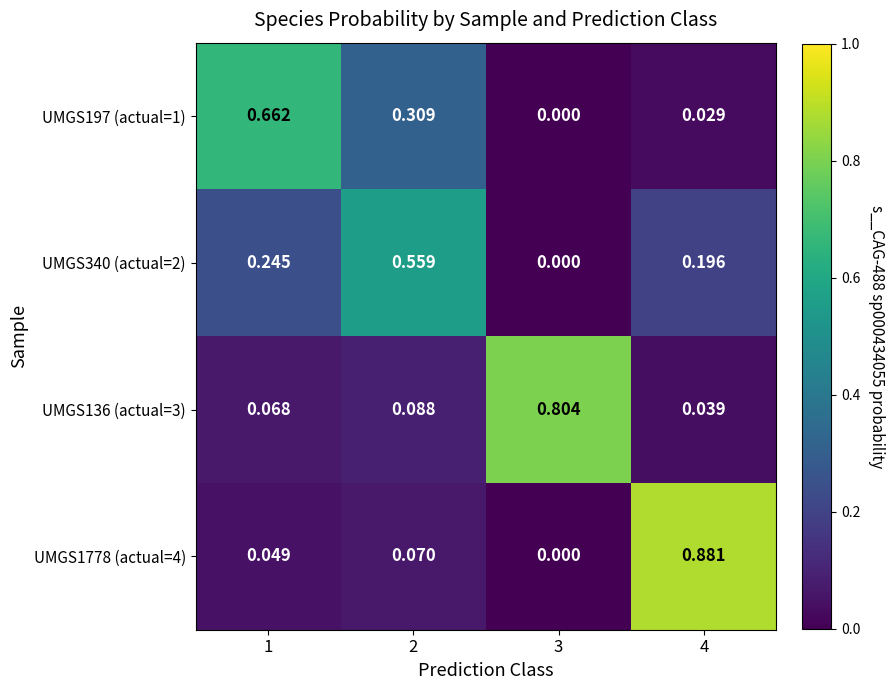

Is the value of UMGS136 (actual=3) at 4 greater than the value of UMGS340 (actual=2) at 1?

No